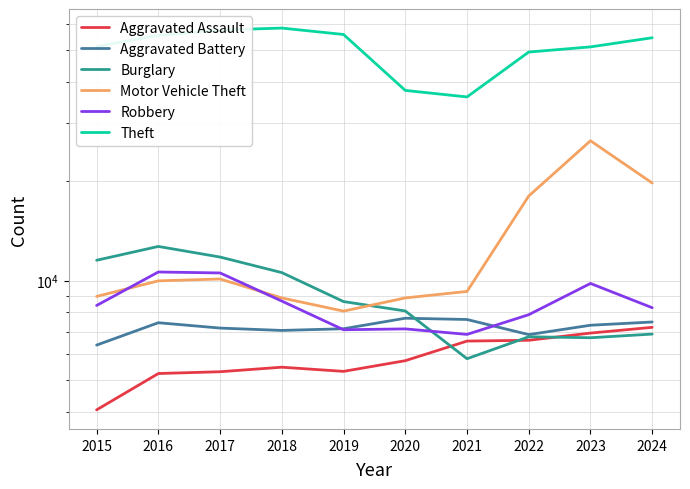

What is the smallest value displayed?

4048